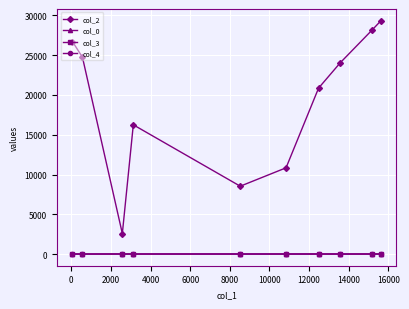

What is the value of the col_2 point at the 8th from the left?

24064.0